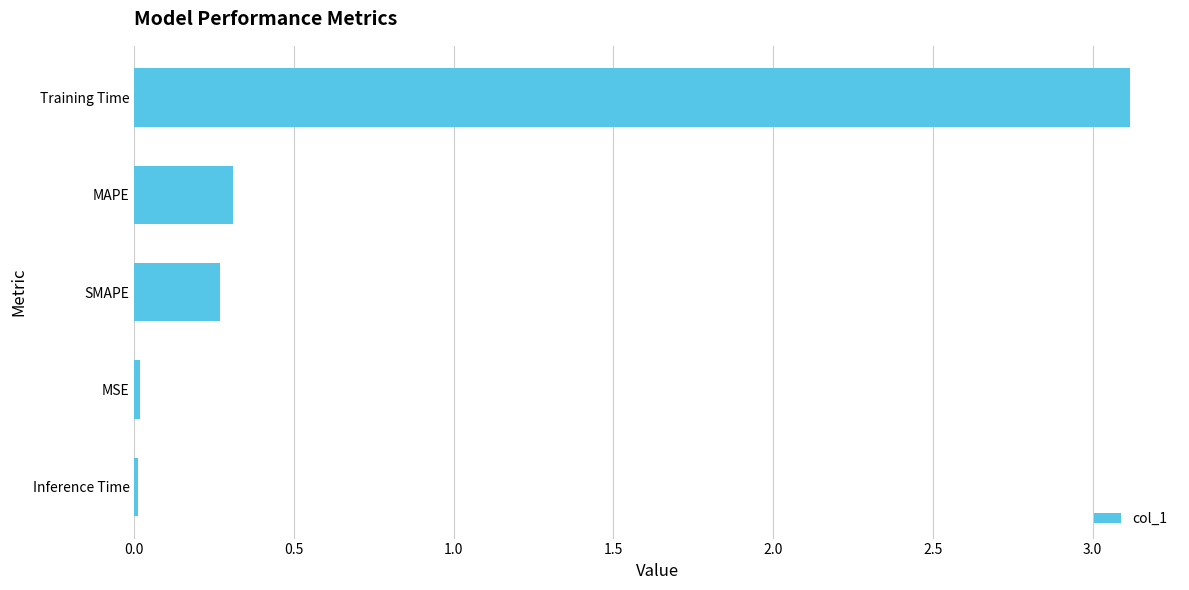

What is the difference between the maximum and minimum values?

3.1